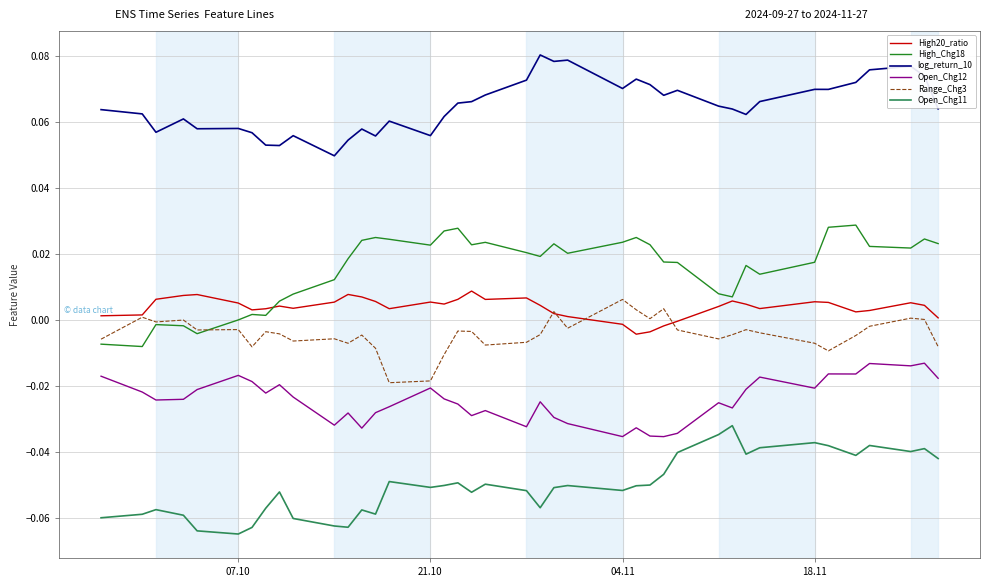

Is this an area chart (filled region under the line)?

No